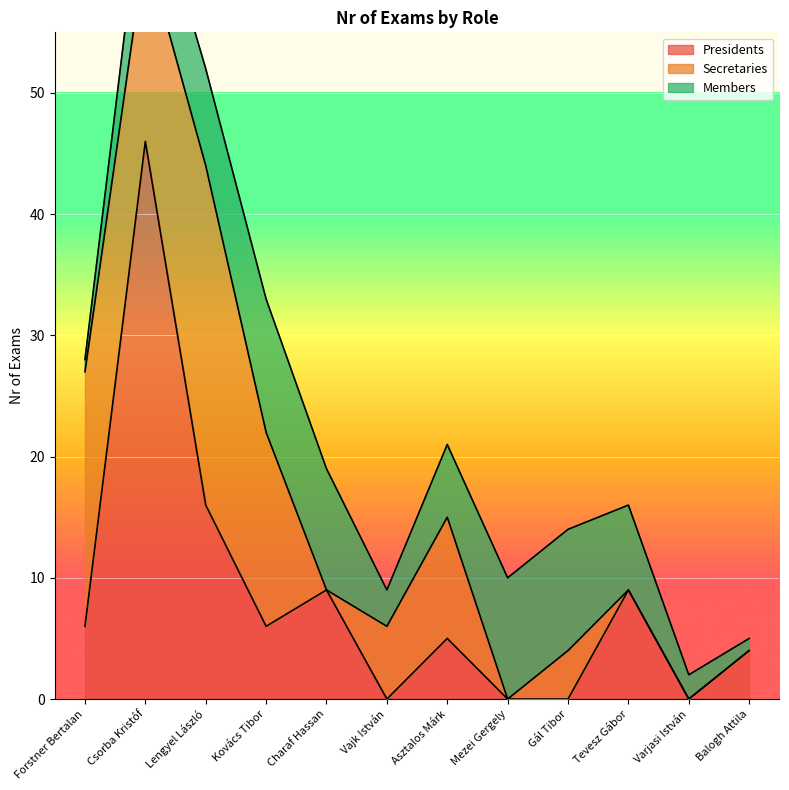

What position from the left is Vajk István?

6